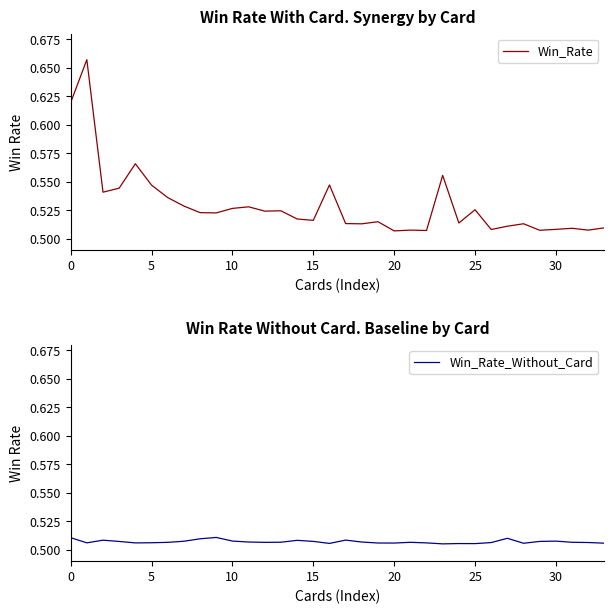

Between 19 and 22, which series saw the biggest shift?

Win_Rate